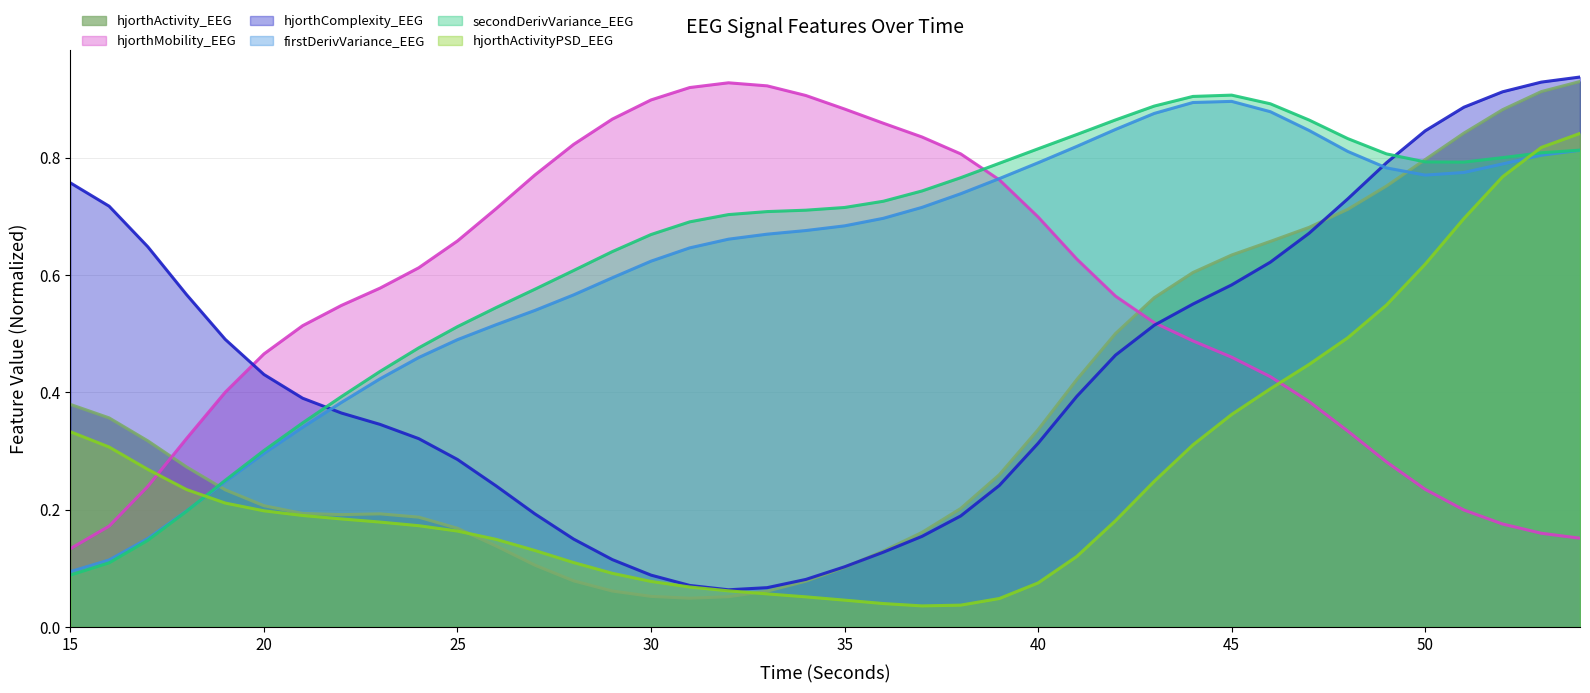

True or false: hjorthMobility_EEG and secondDerivVariance_EEG intersect in this chart.

True